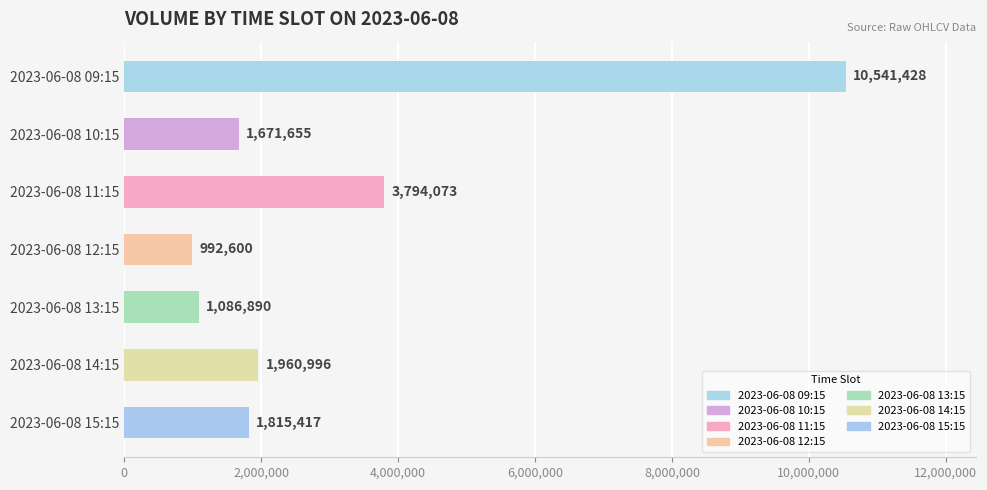

The chart shows a value of 1736378 at 2023-06-08 13:15. True or false?

False